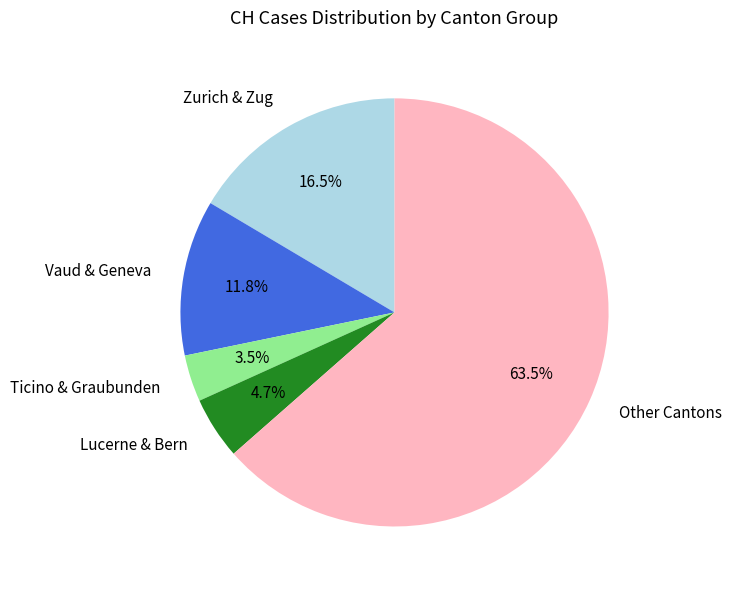

Rank the categories by value from lowest to highest.

Ticino & Graubunden, Lucerne & Bern, Vaud & Geneva, Zurich & Zug, Other Cantons